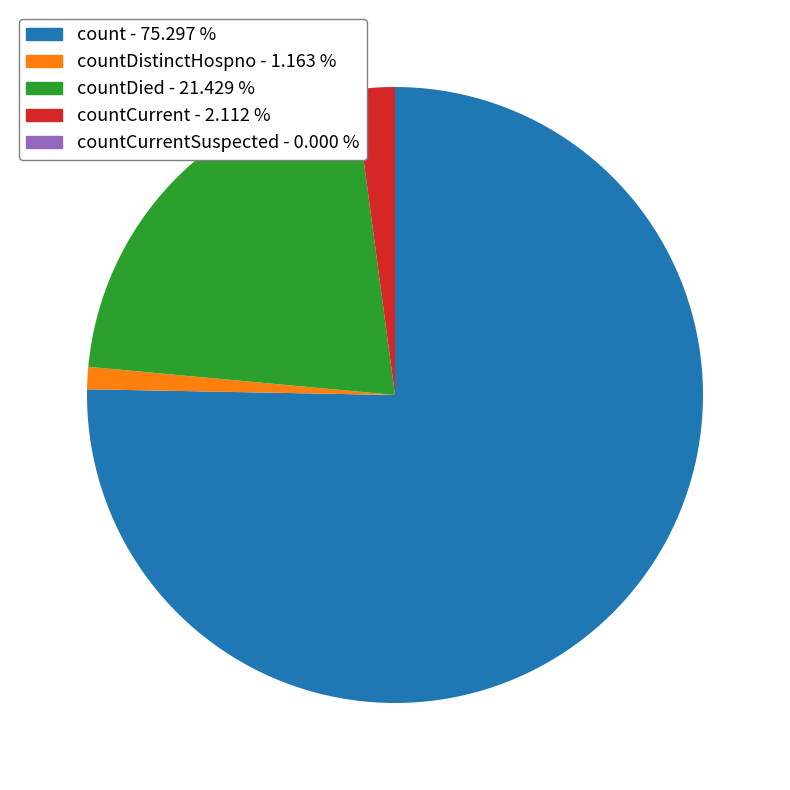

Count the number of slices in the pie.

4